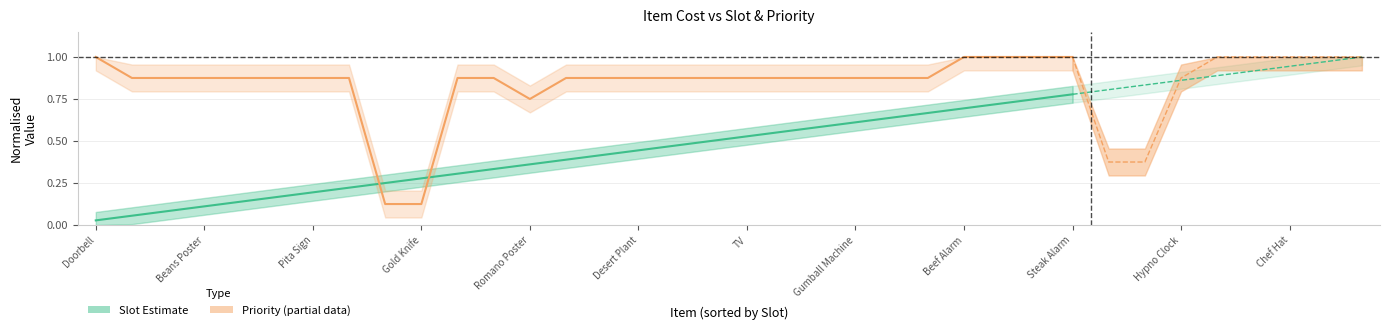

Does the chart display data point markers on the line(s)?

No